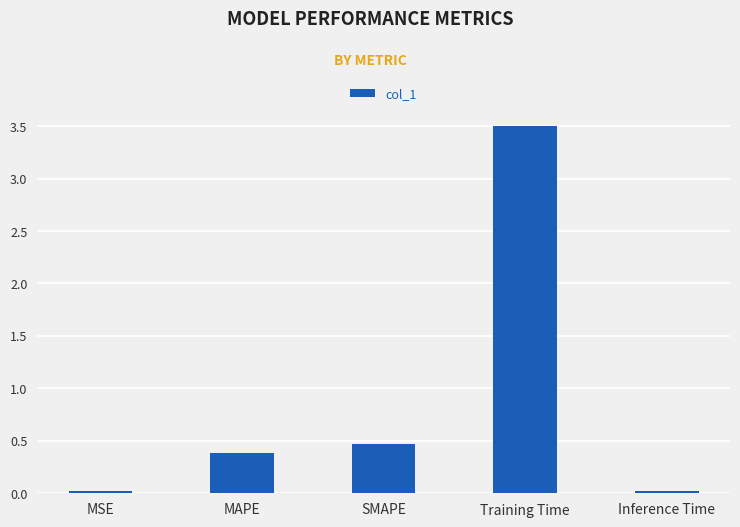

What is the label of the 1st bar from the left?

MSE